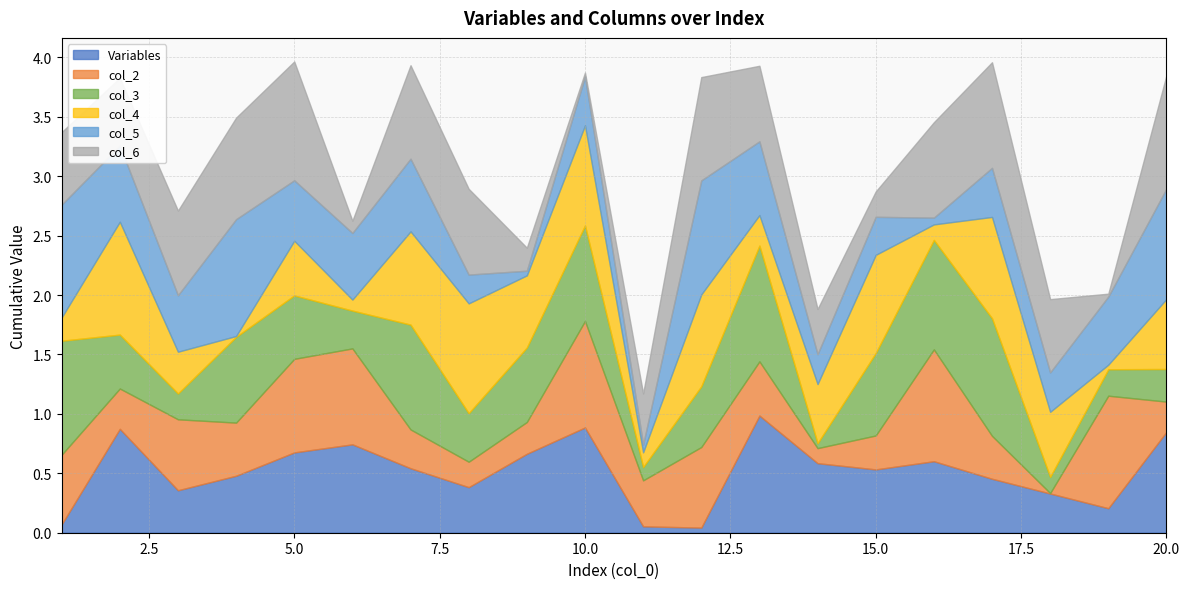

True or false: col_6 has a value of 0.2 at 14.

False